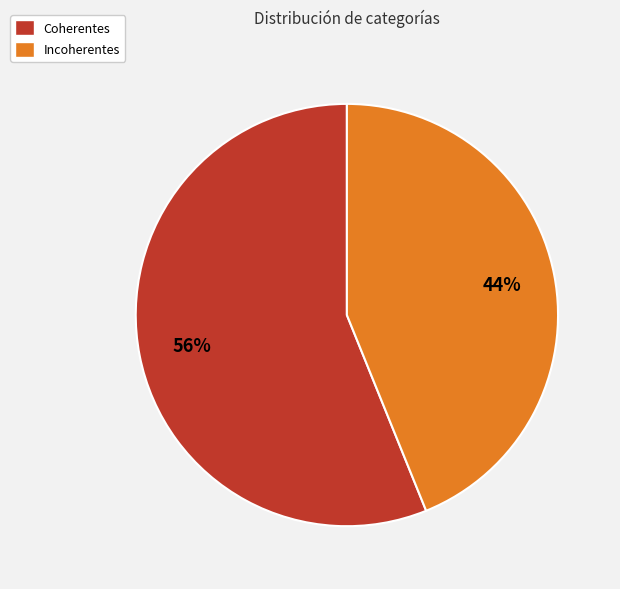

To the nearest percent, what is the difference between the largest and smallest slice percentages?

12%